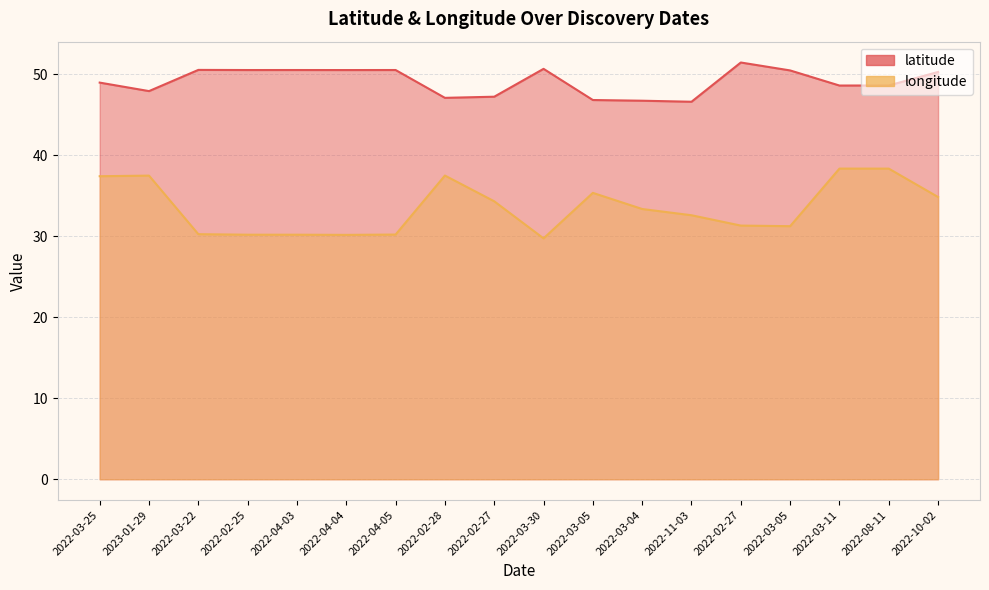

Read the latitude value at 2023-01-29.

47.9